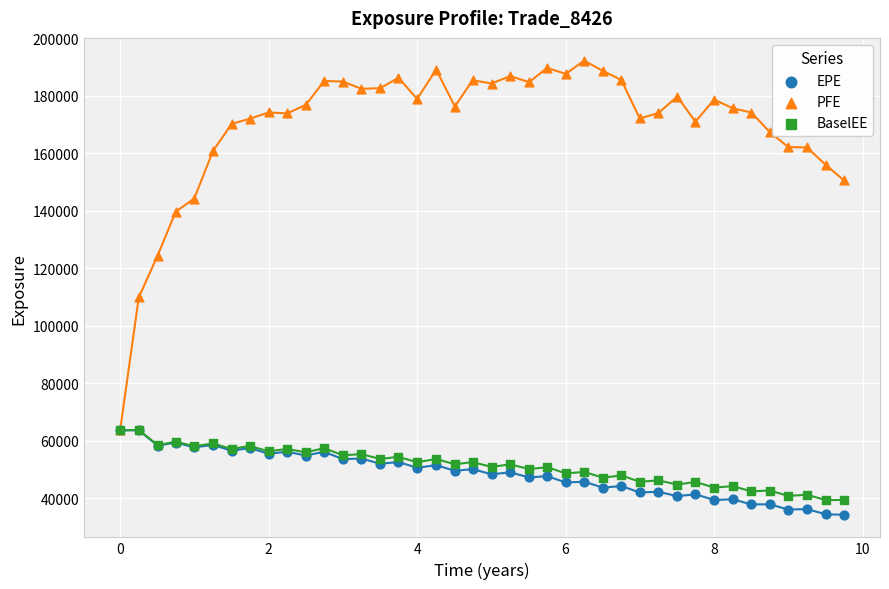

Which series reaches the maximum Y coordinate?

PFE